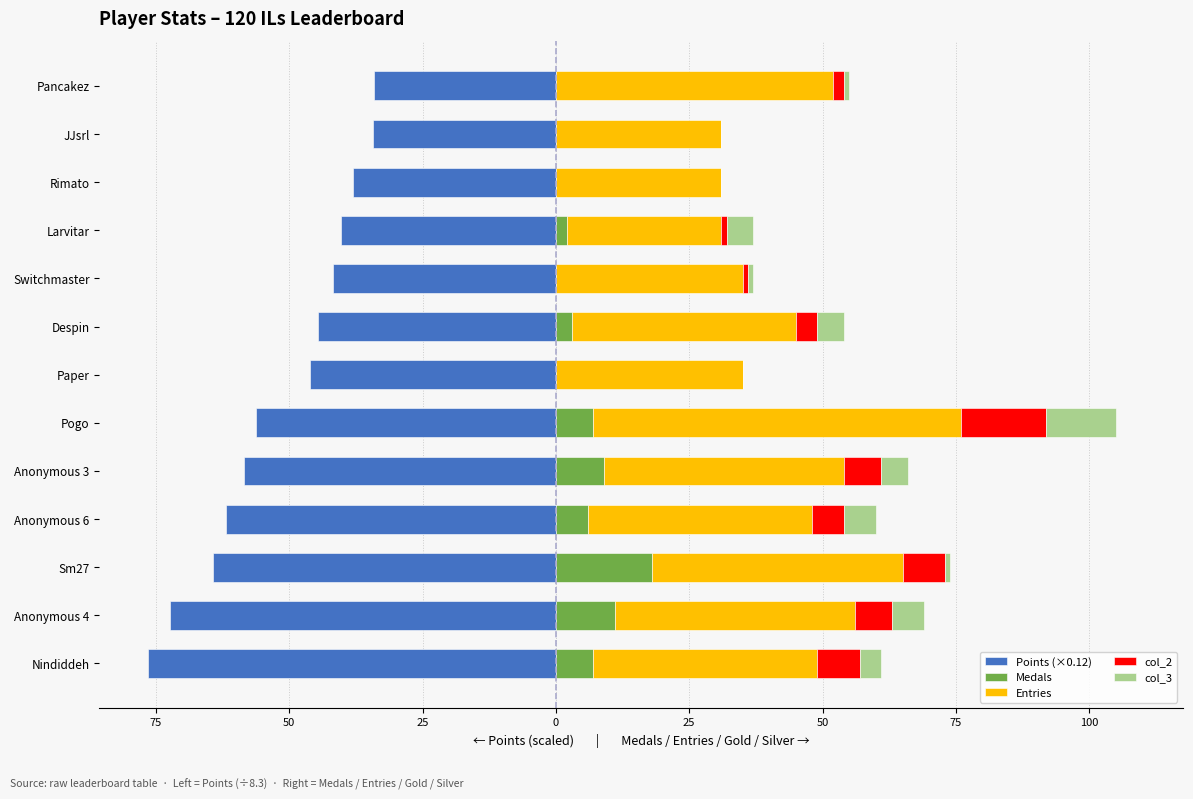

How many groups of bars are there?

13